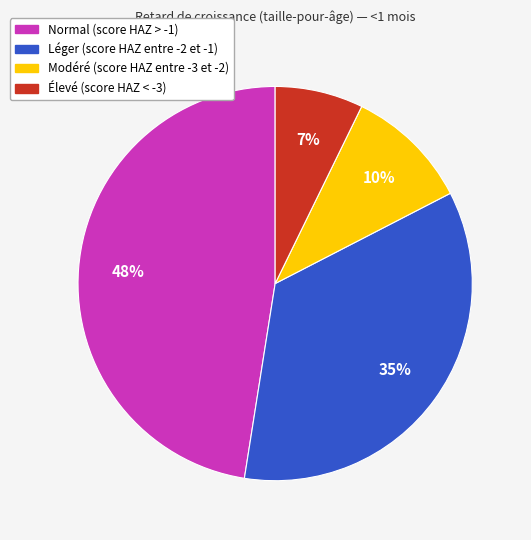

Count the number of slices in the pie.

4